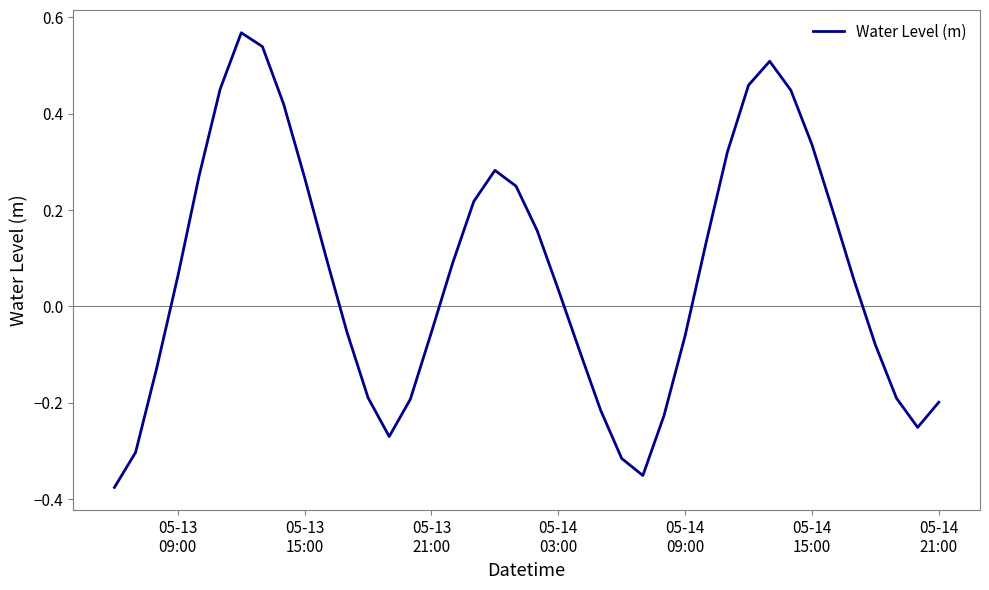

What is the smallest value displayed?

-0.4